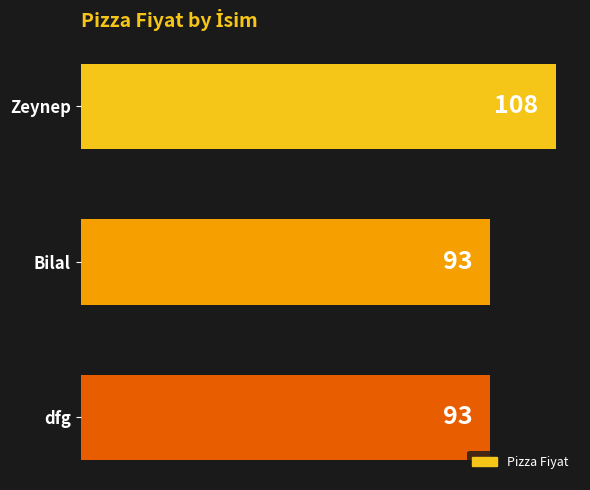

Between Bilal and Zeynep, which is larger?

Zeynep